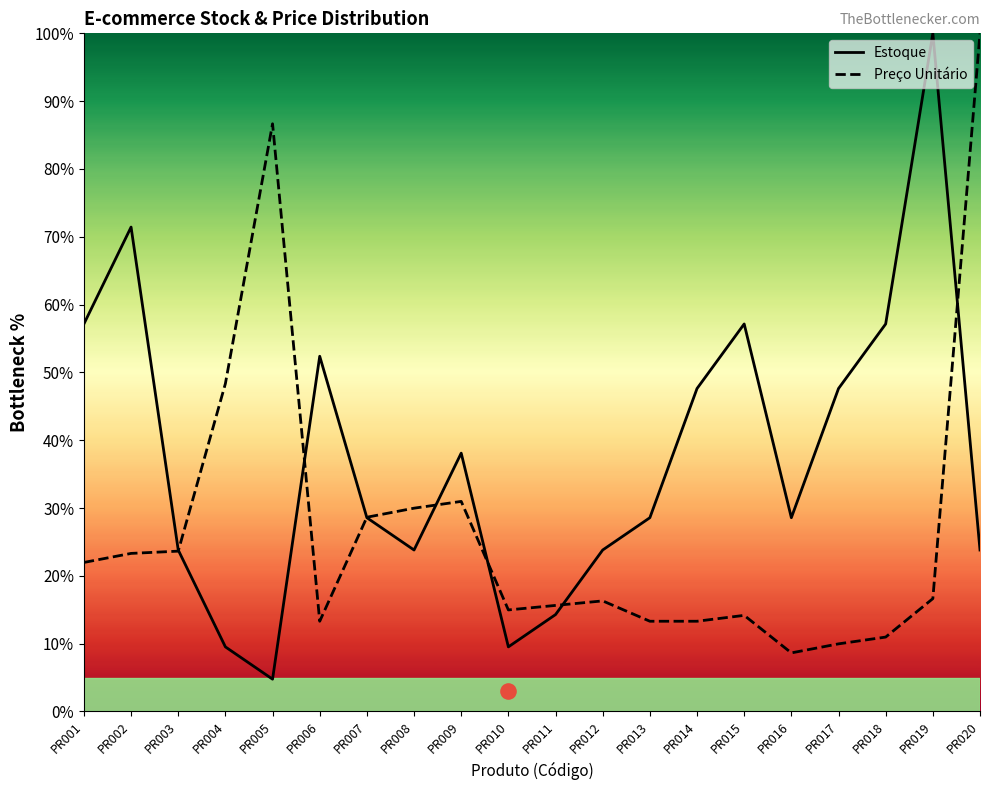

Which series has the largest total across all categories?

Estoque